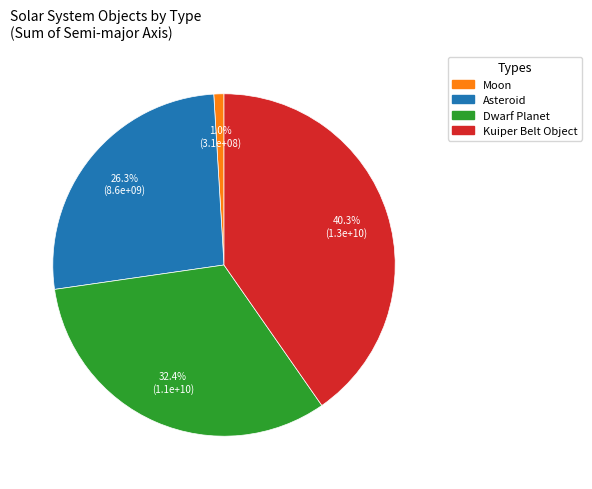

To the nearest percent, what is the average slice percentage?

25%